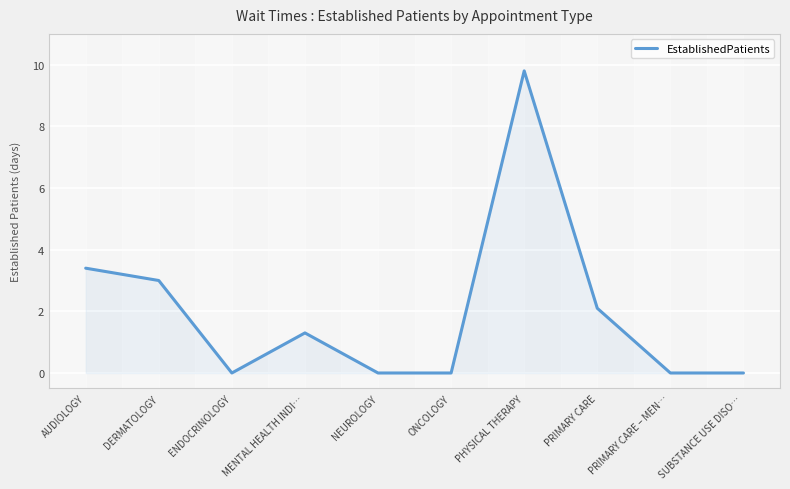

Between ONCOLOGY and AUDIOLOGY, which is larger?

AUDIOLOGY